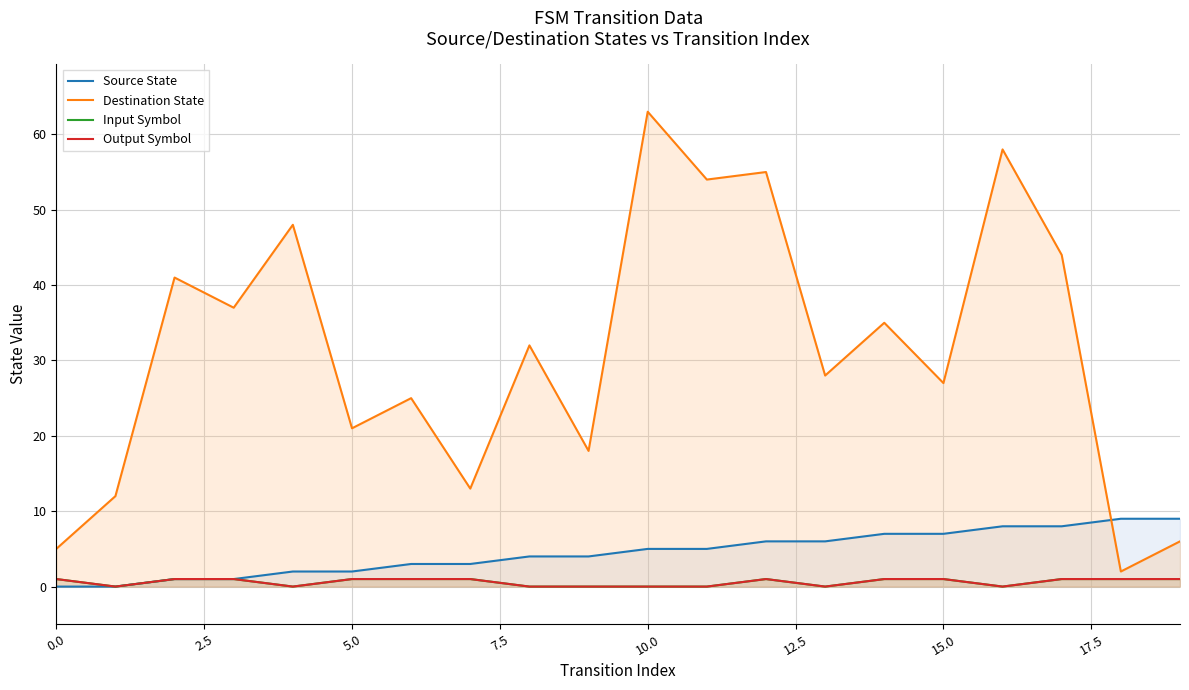

True or false: Output Symbol and Destination State cross at least once.

False